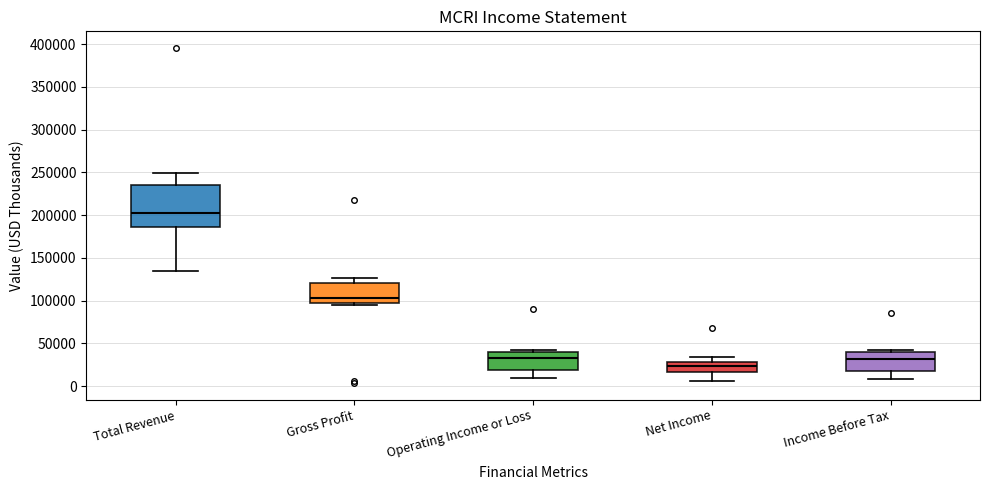

Where does the median line of the box for Net Income sit on the y-axis? The values are not printed on the chart, so give them approximately, as read against the axis.

25000